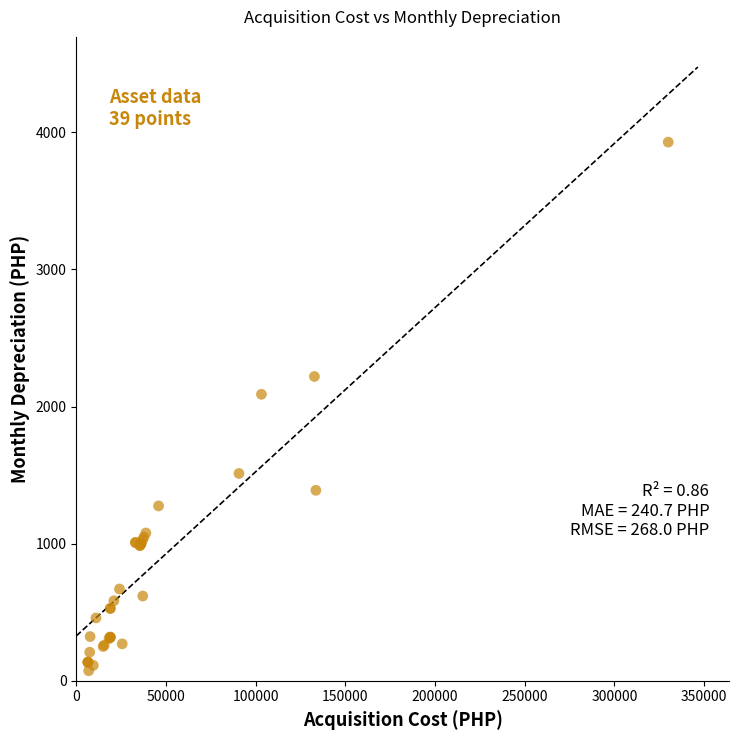

What Y value in the scatter plot is closest to 2000?

2089.4